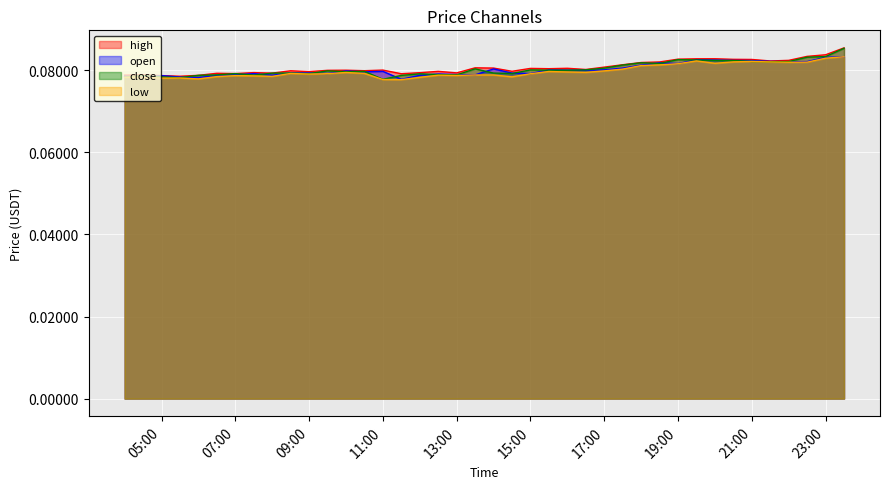

Which category has the lowest value in the open series?

2025-10-13 11:30:00